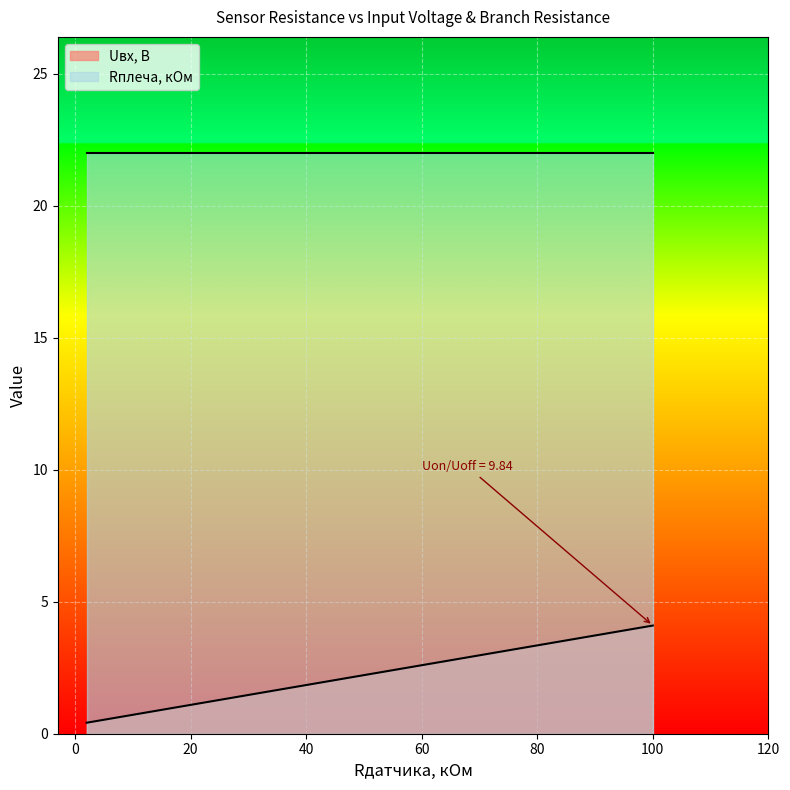

Is the value of Rплеча, кОм at 100 greater than the value of Uвх, В at 100?

Yes